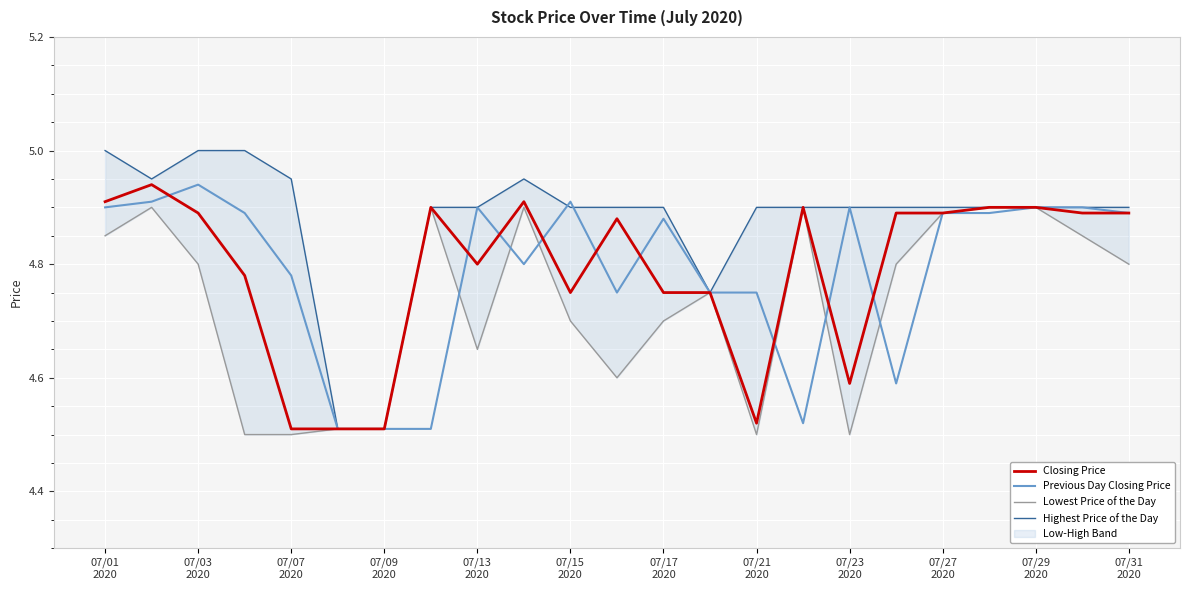

At which category does the chart reach its minimum across all series?

07/09
2020